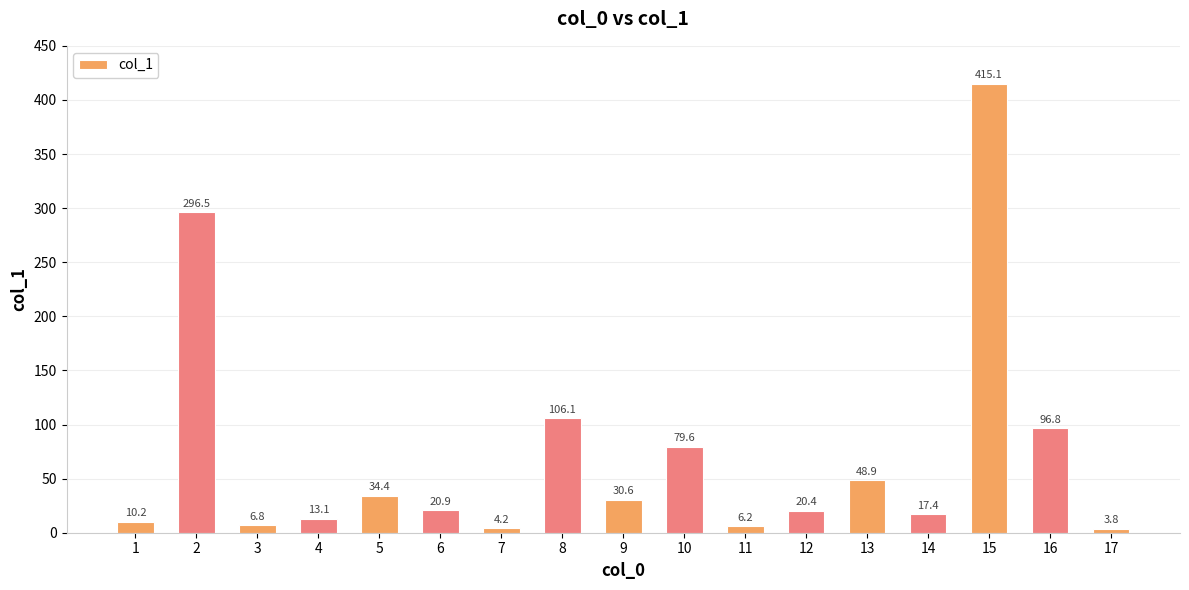

What is the value of the 10th bar from the left?

79.6